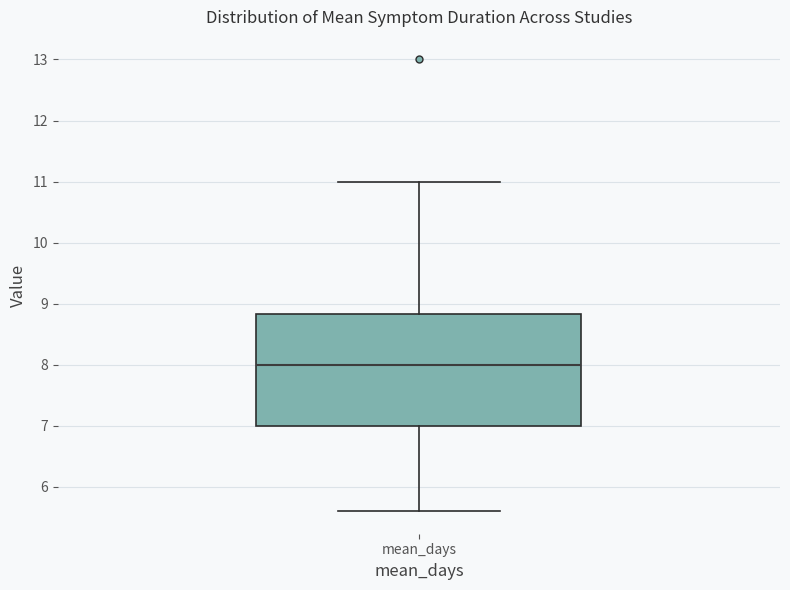

Where does the median line of the box for mean_days sit on the y-axis? The values are not printed on the chart, so give them approximately, as read against the axis.

8.0